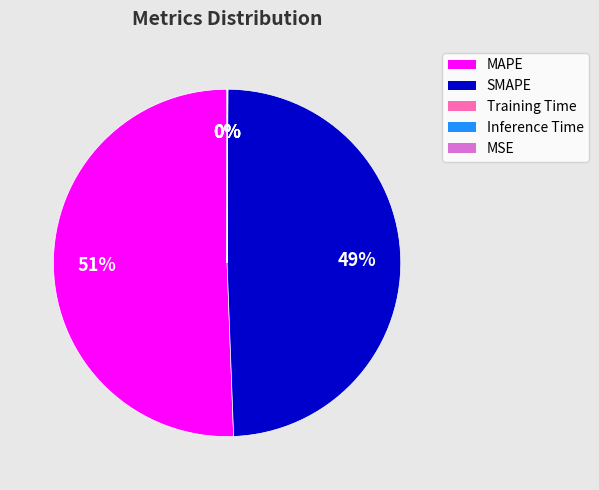

What is the largest slice in the pie chart?

MAPE